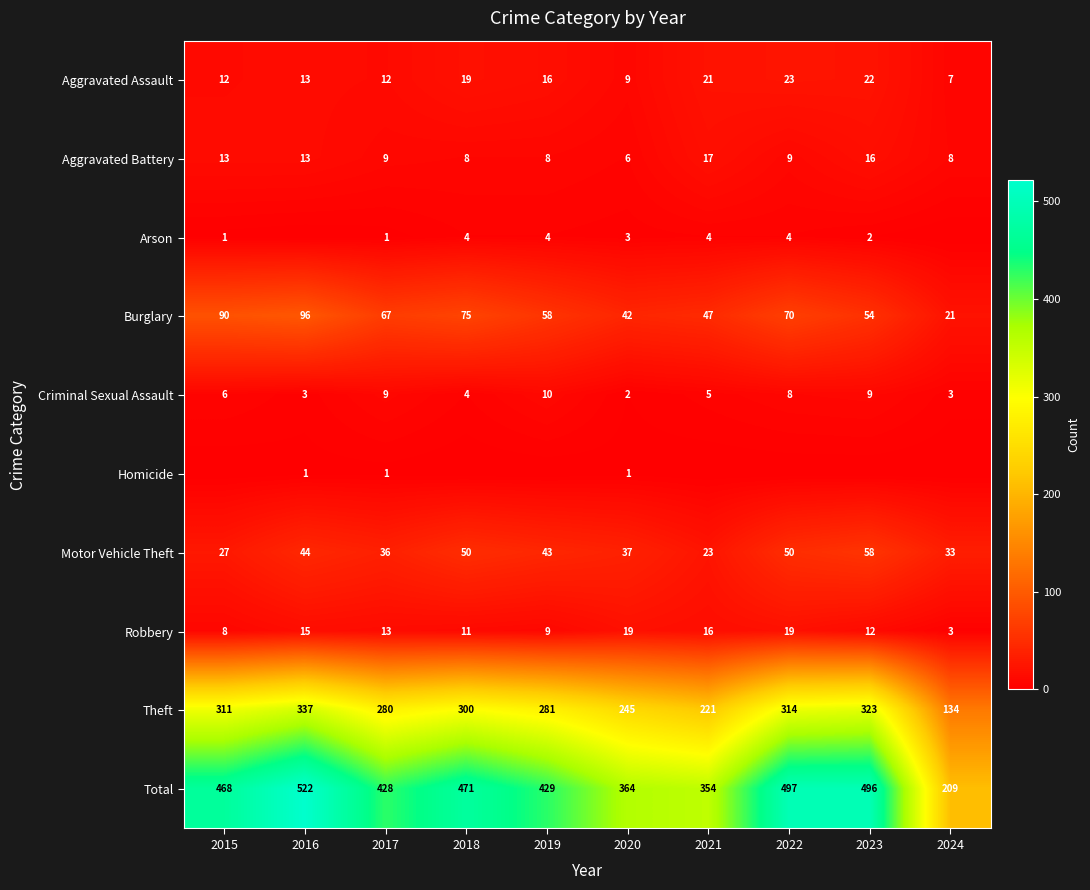

Where is Burglary nearest to the value 58?

2019